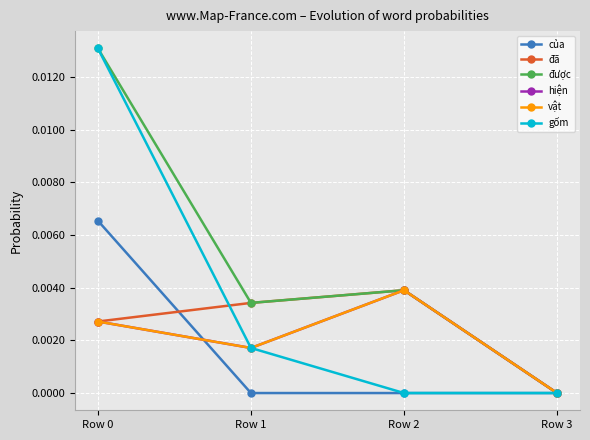

How many lines are shown in the chart?

6